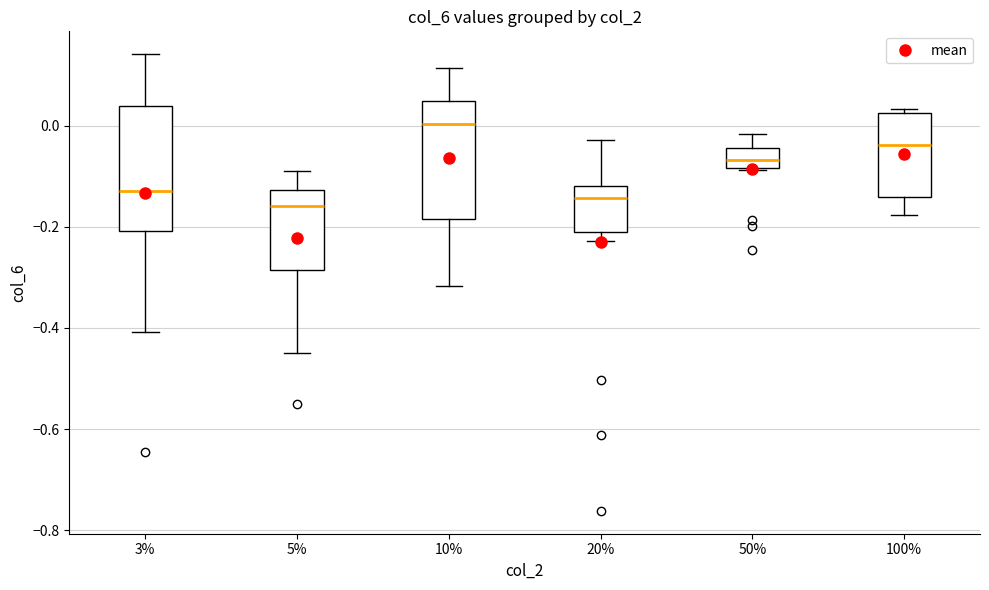

Reading left to right, read every box against the y-axis: the position of its median line, the range the box covers, and the ends of its whiskers. The values are not printed on the chart, so give them approximately, as read against the axis.

3%: median -0.12, box -0.20 to 0.04, whiskers -0.40 to 0.14
5%: median -0.16, box -0.28 to -0.12, whiskers -0.44 to -0.08
10%: median 0.00, box -0.18 to 0.04, whiskers -0.32 to 0.12
20%: median -0.14, box -0.22 to -0.12, whiskers -0.22 (just below the box's lower edge) to -0.02
50%: median -0.06, box -0.08 to -0.04, whiskers -0.08 to -0.02
100%: median -0.04, box -0.14 to 0.02, whiskers -0.18 to 0.04